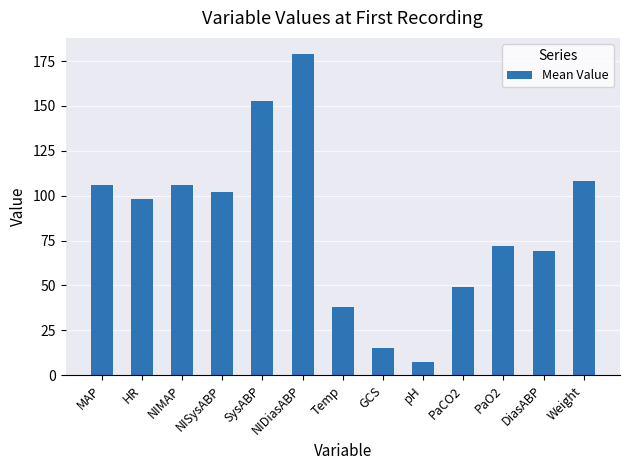

Is it true that the value at SysABP is 153.0?

True